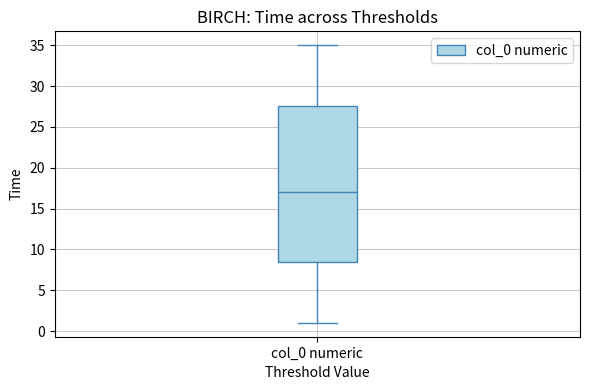

Where is the lower edge of the box for col_0 numeric on the y-axis? The values are not printed on the chart, so give them approximately, as read against the axis.

8.5